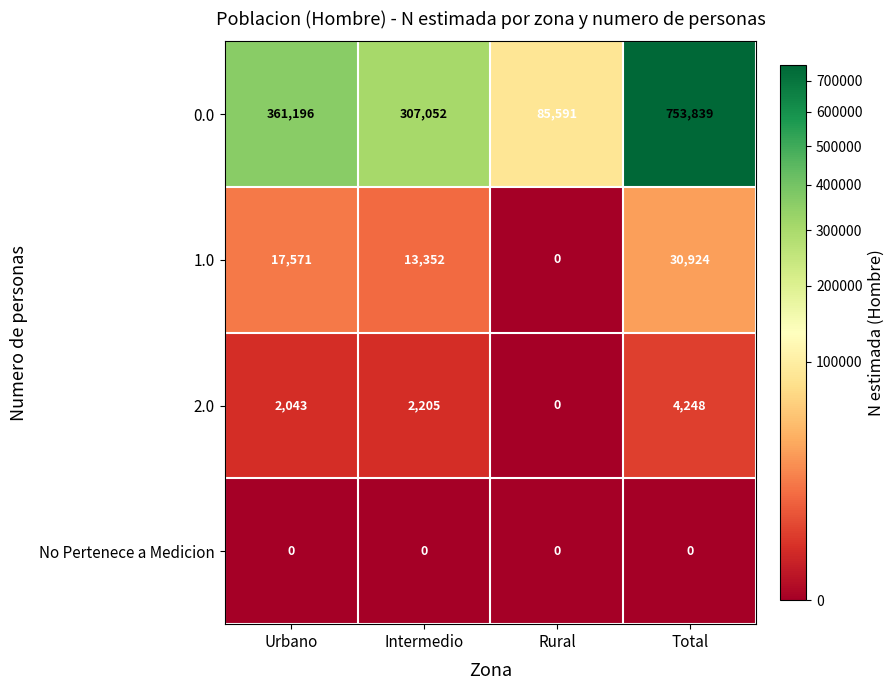

What is the spread (max minus min) of values at Intermedio?

307052